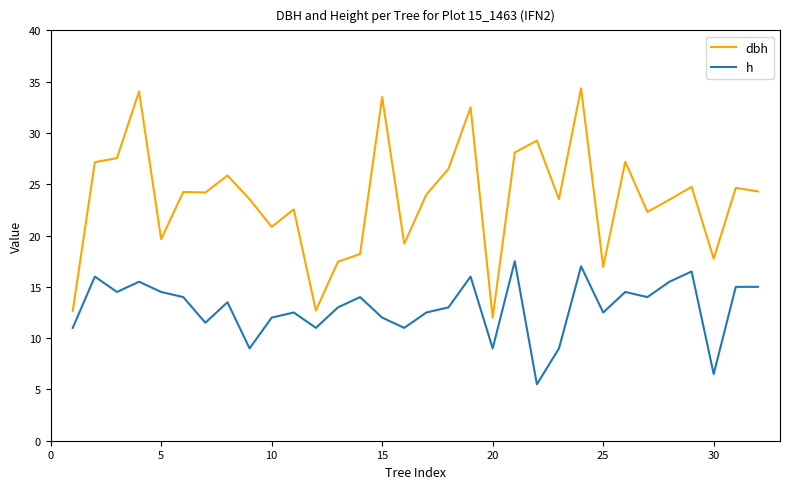

Does the chart display data point markers on the line(s)?

No